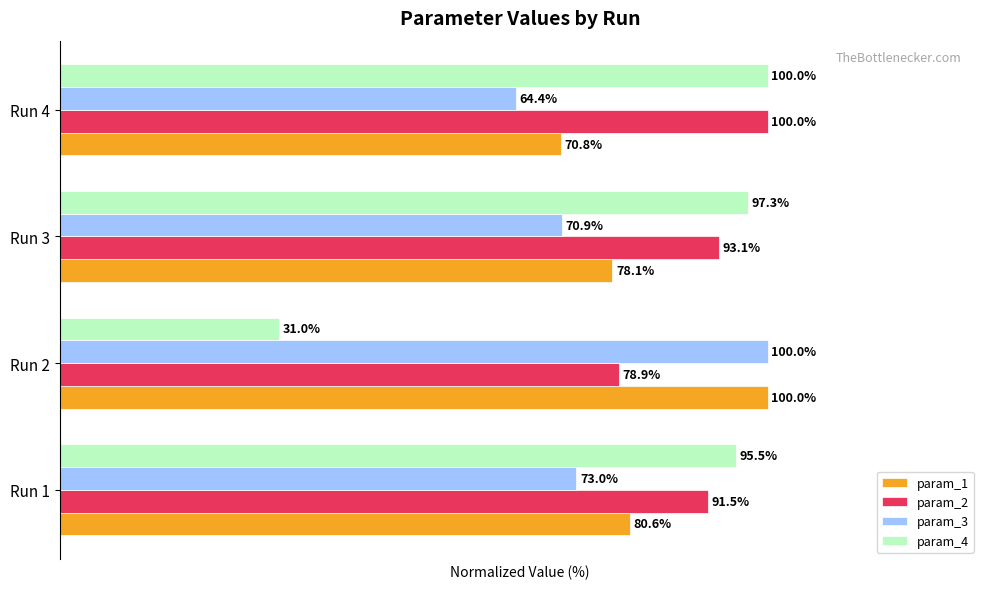

At which category is the sum across all series the highest?

Run 1